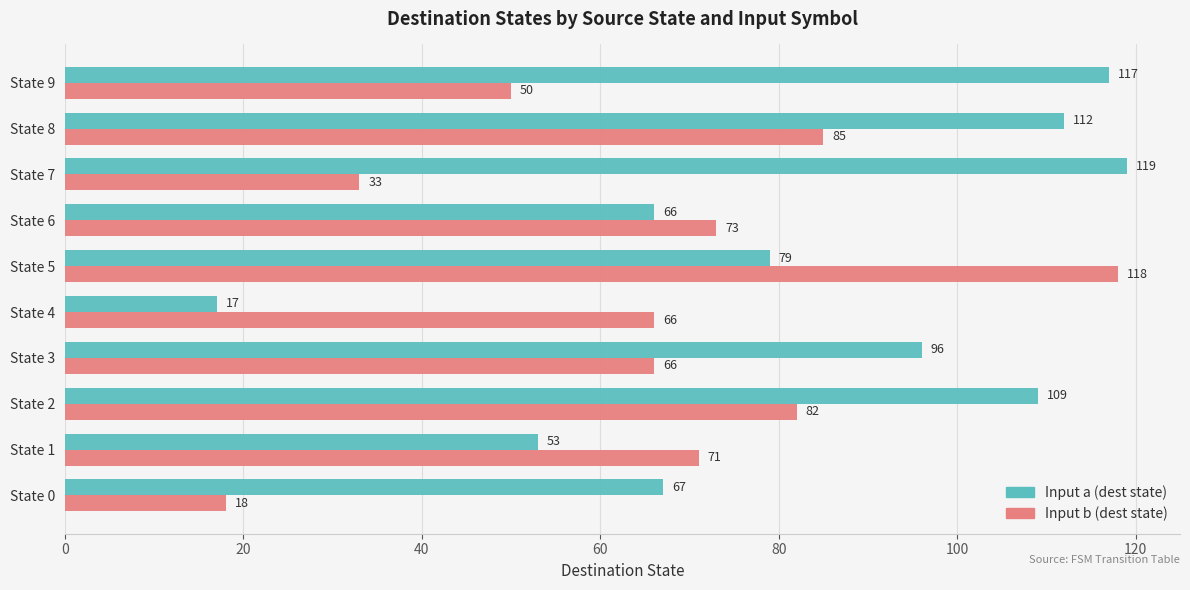

Read the Input a (dest state) value at State 8, to the nearest 5.

110